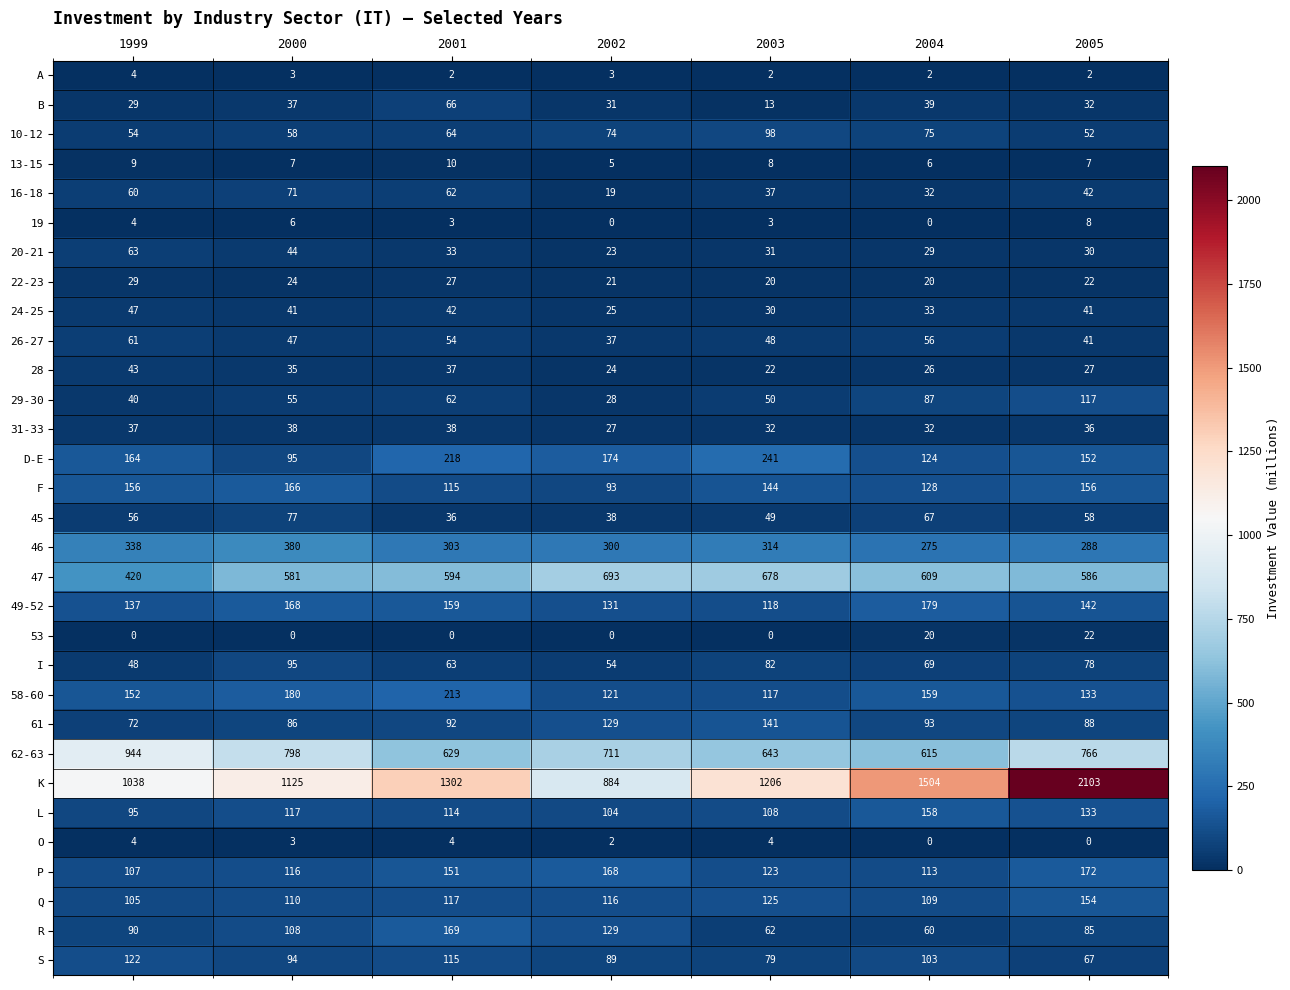

What is the total value across all series at 2001?

4894